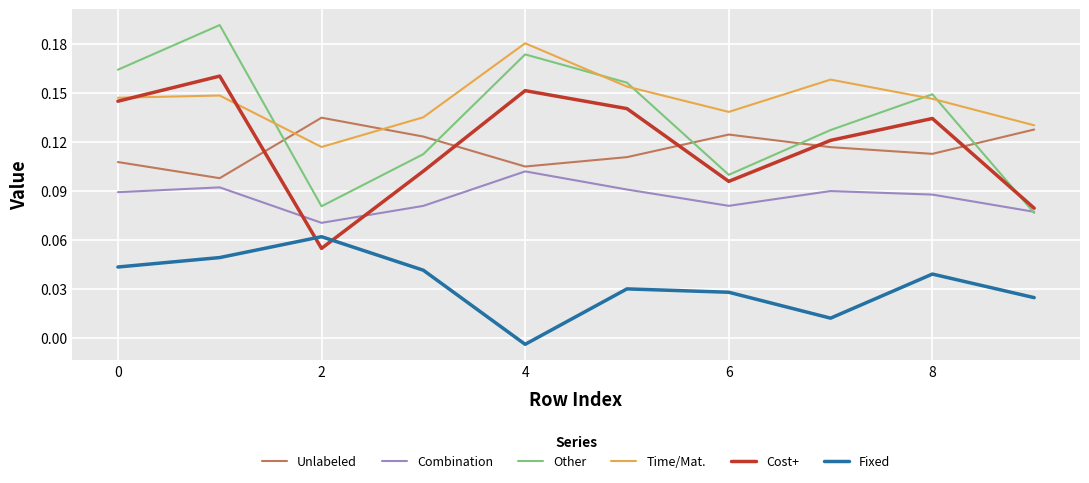

True or false: Fixed and Combination intersect in this chart.

False